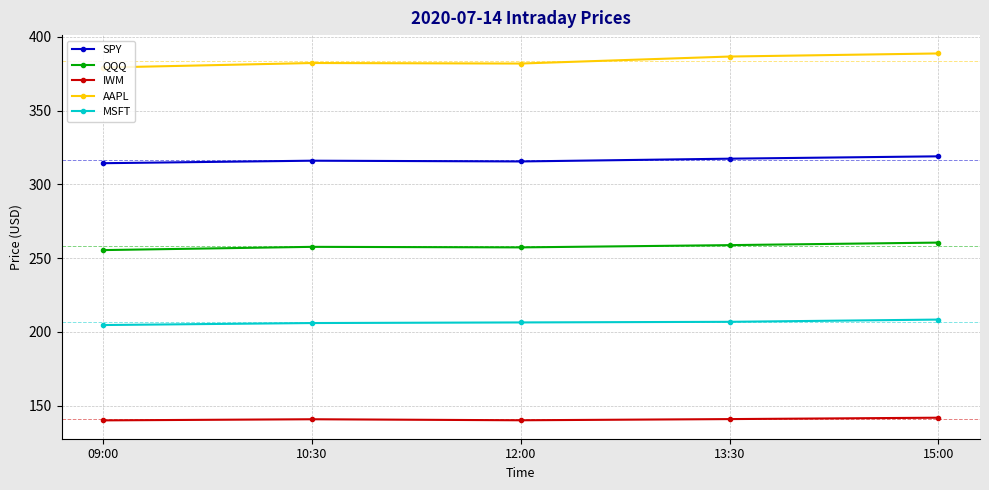

True or false: AAPL and MSFT cross at least once.

False